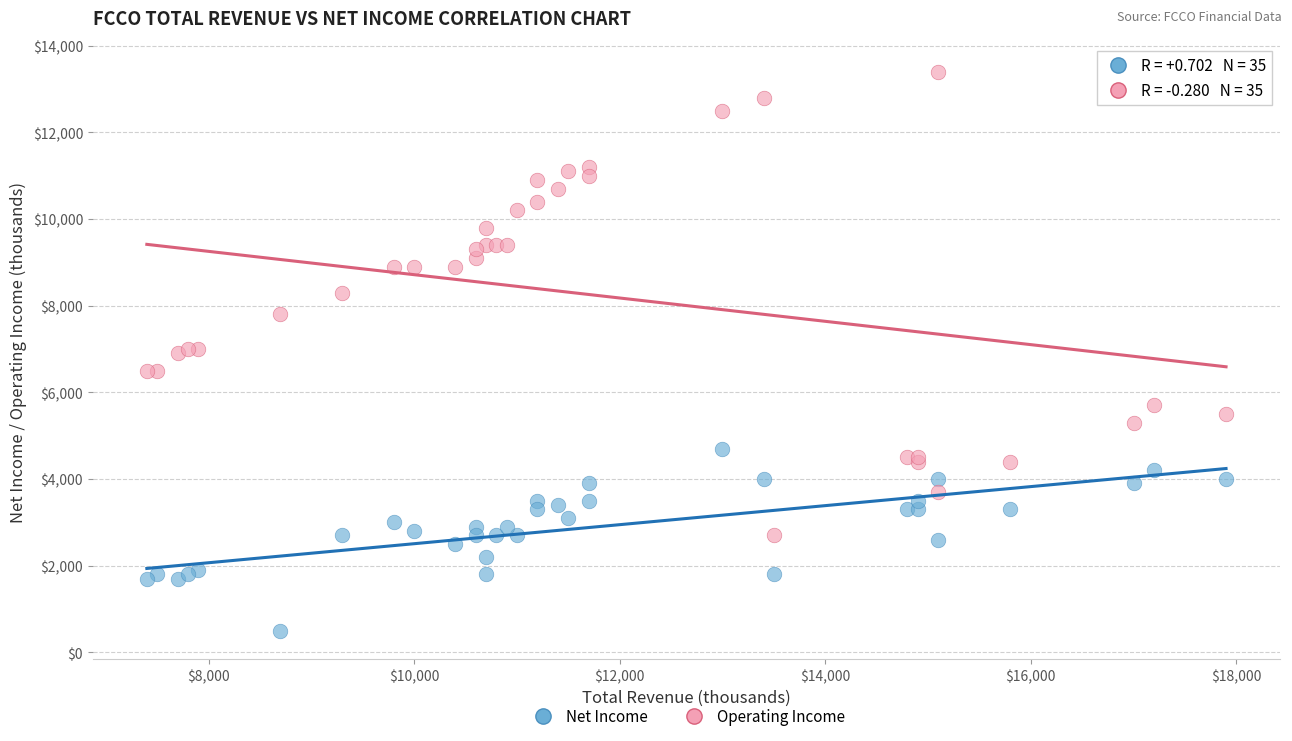

Which series reaches the minimum Y coordinate?

Net Income